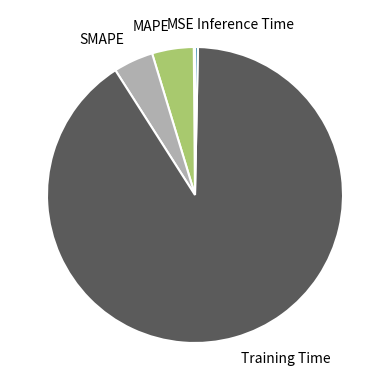

True or false: SMAPE accounts for 4% of the total.

True